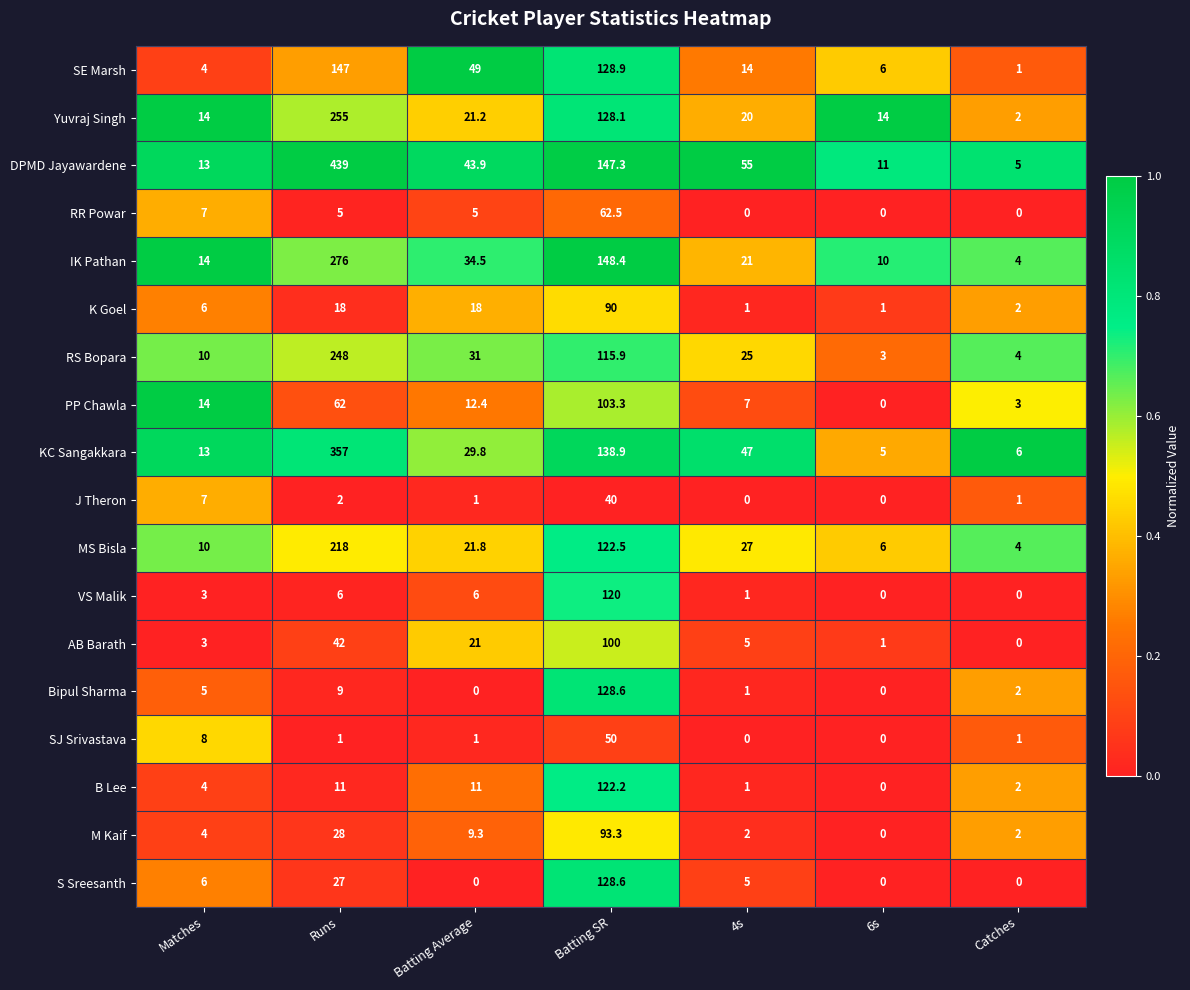

What is the approximate value of KC Sangakkara at 6s?

5.0